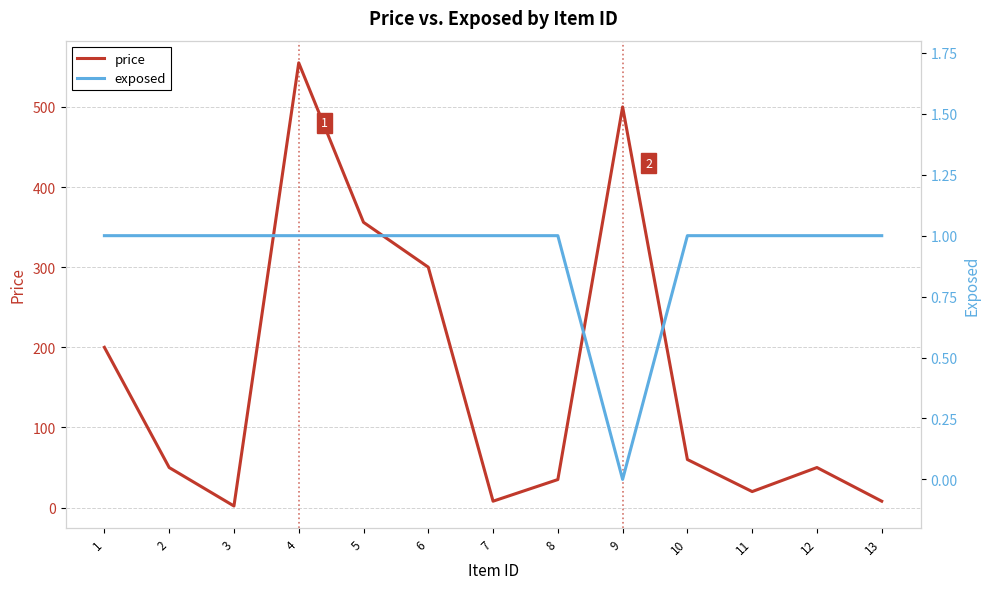

Count the number of data series in this chart.

2